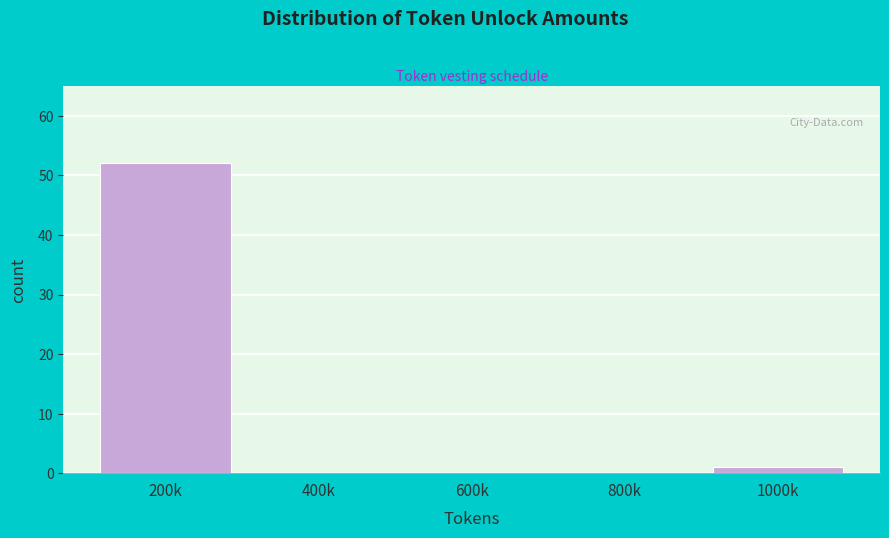

Reading left to right, list all the values displayed in this chart.

200k=52	400k=0	600k=0	800k=0	1000k=1